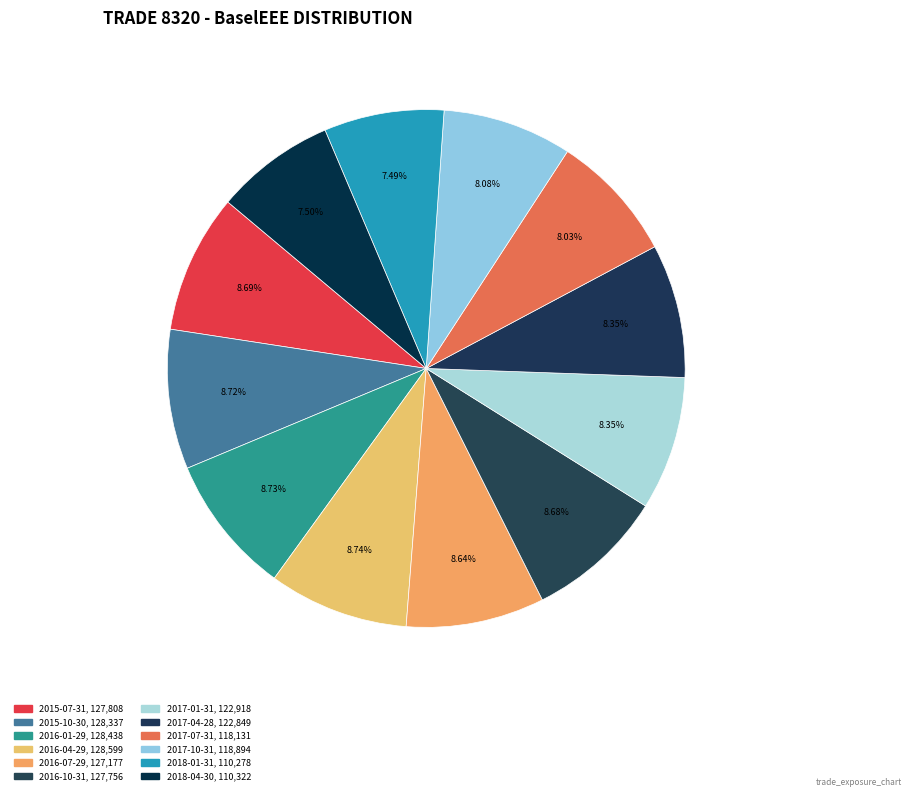

Count the number of slices in the pie.

12